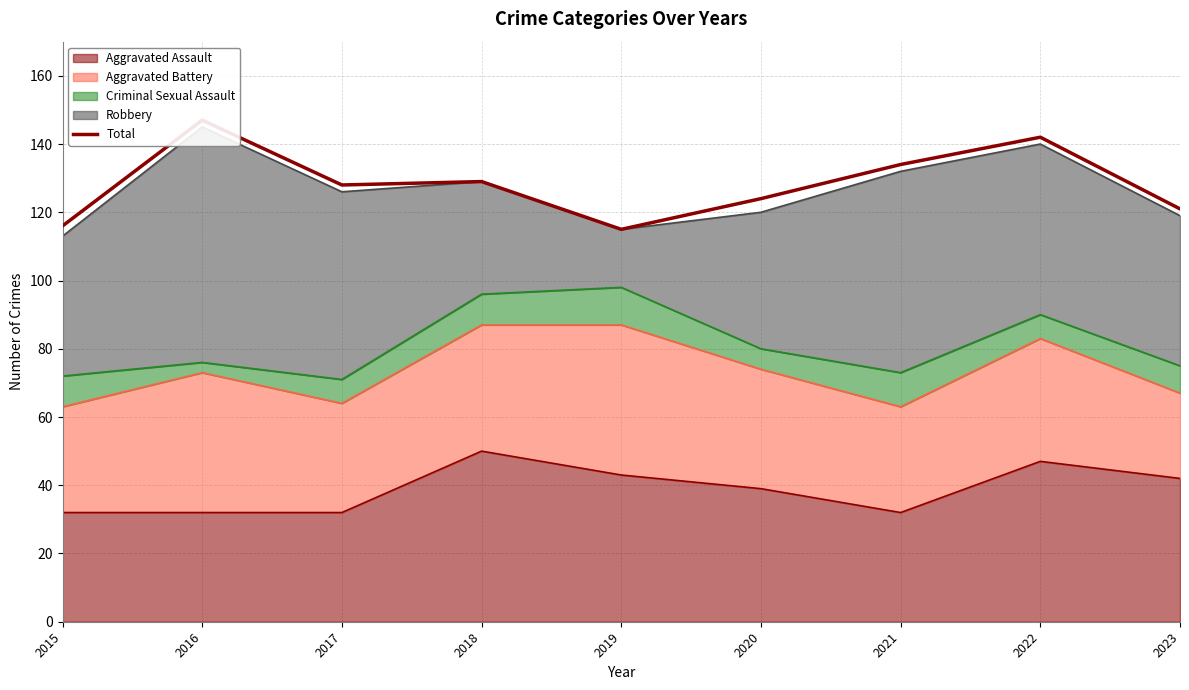

True or false: the data shows 115 at 2019.

True